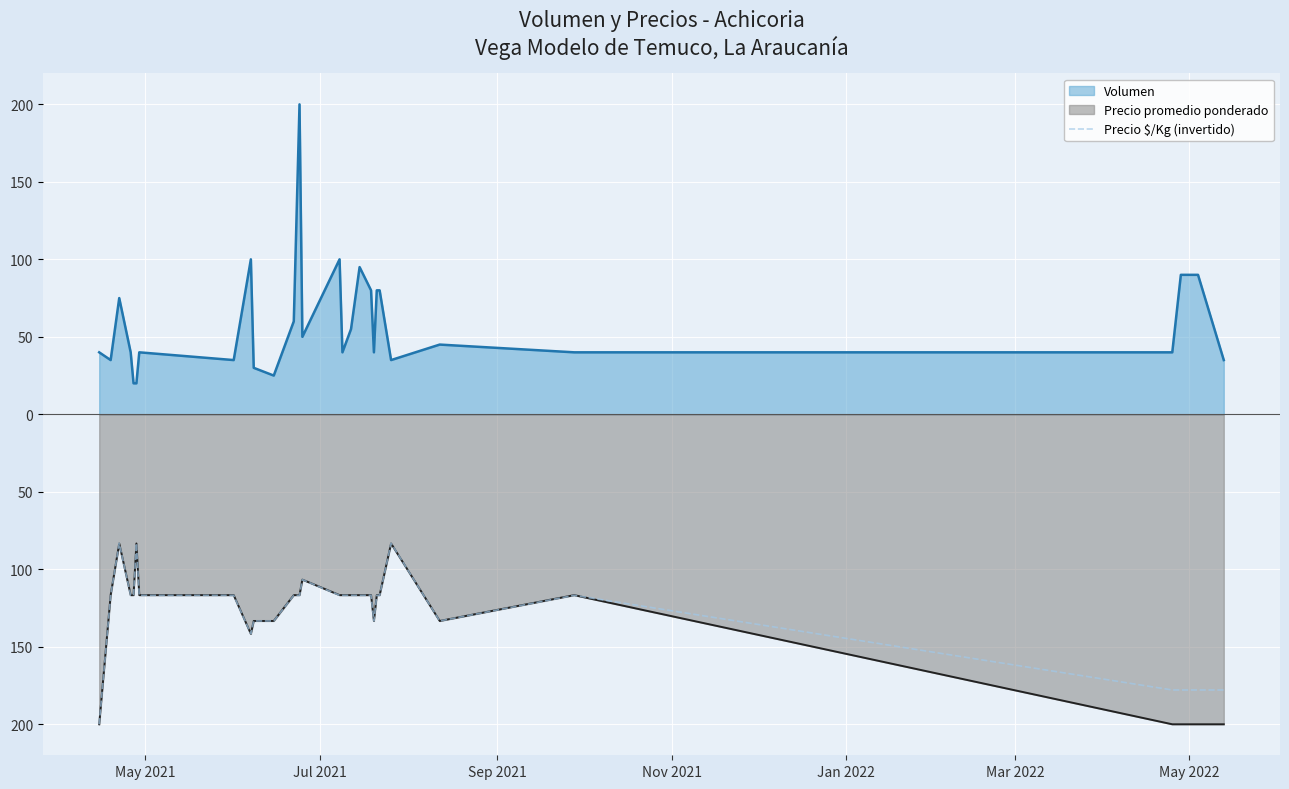

How many data points are above -116?

4